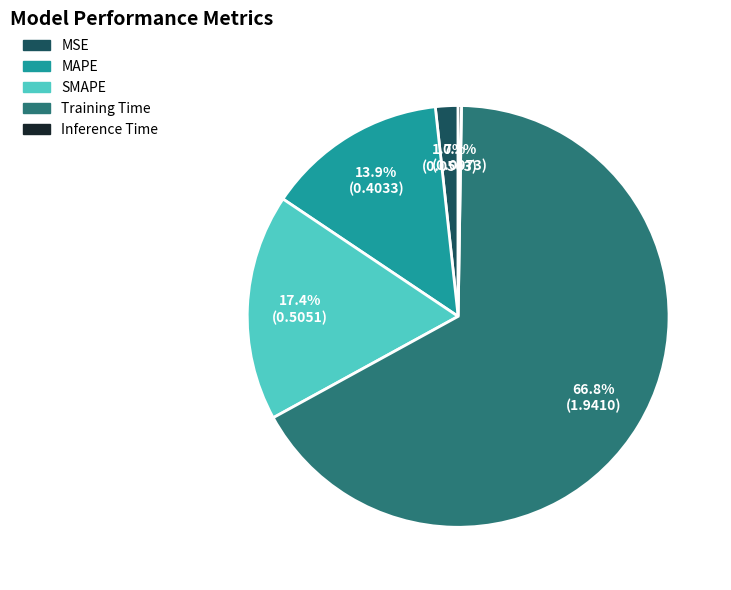

Which slice represents more than half of the pie?

Training Time